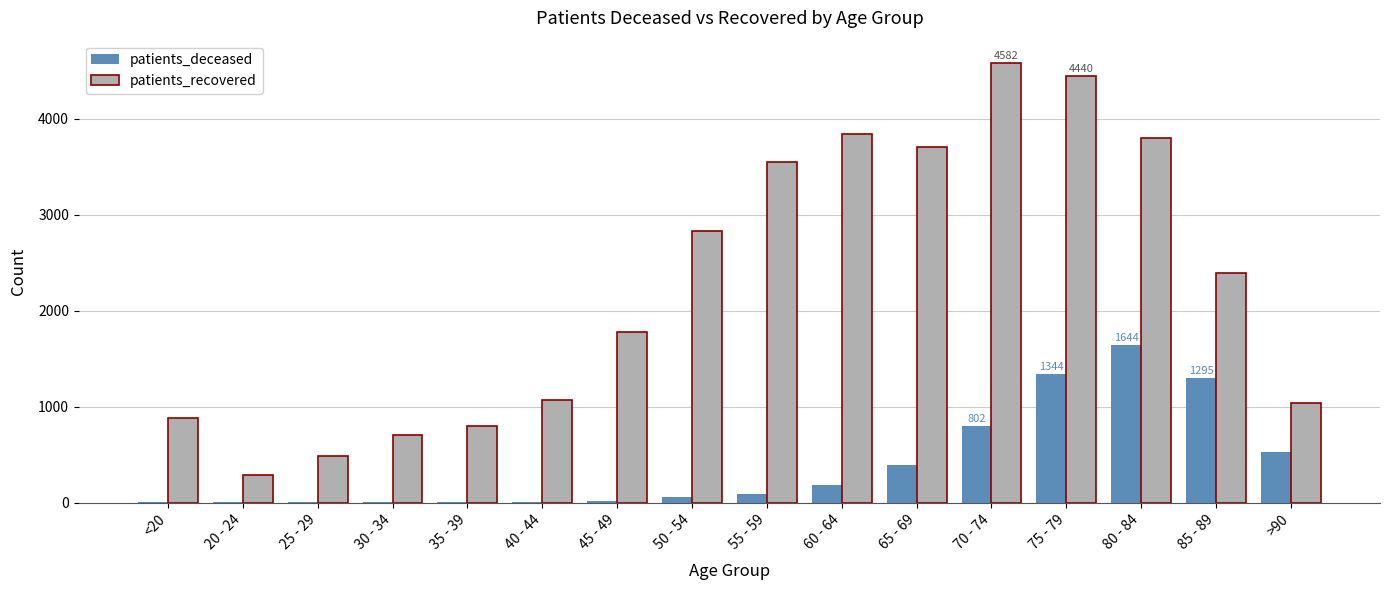

At which category is the sum across all series the highest?

75 - 79